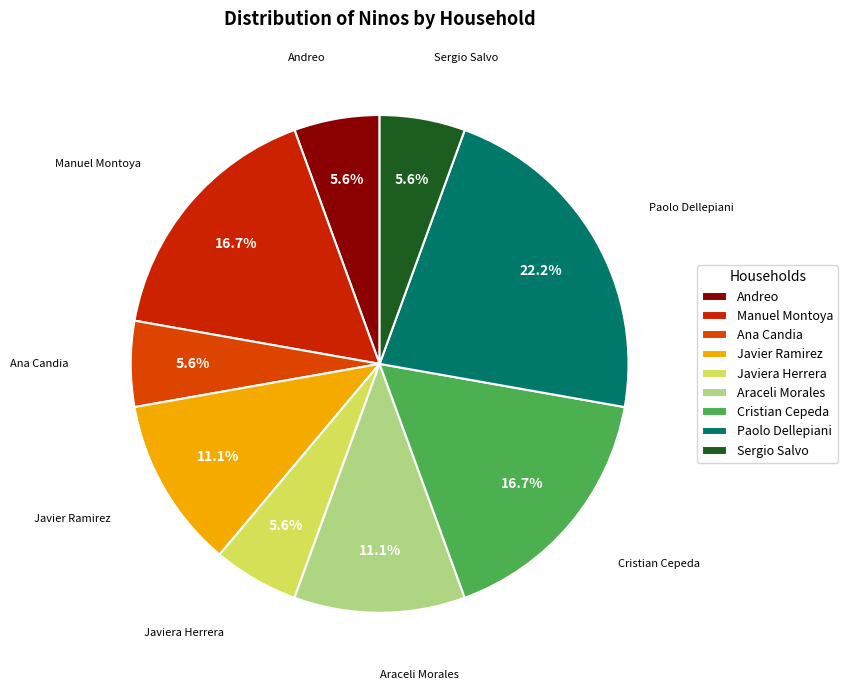

Is there a majority slice in this chart?

No